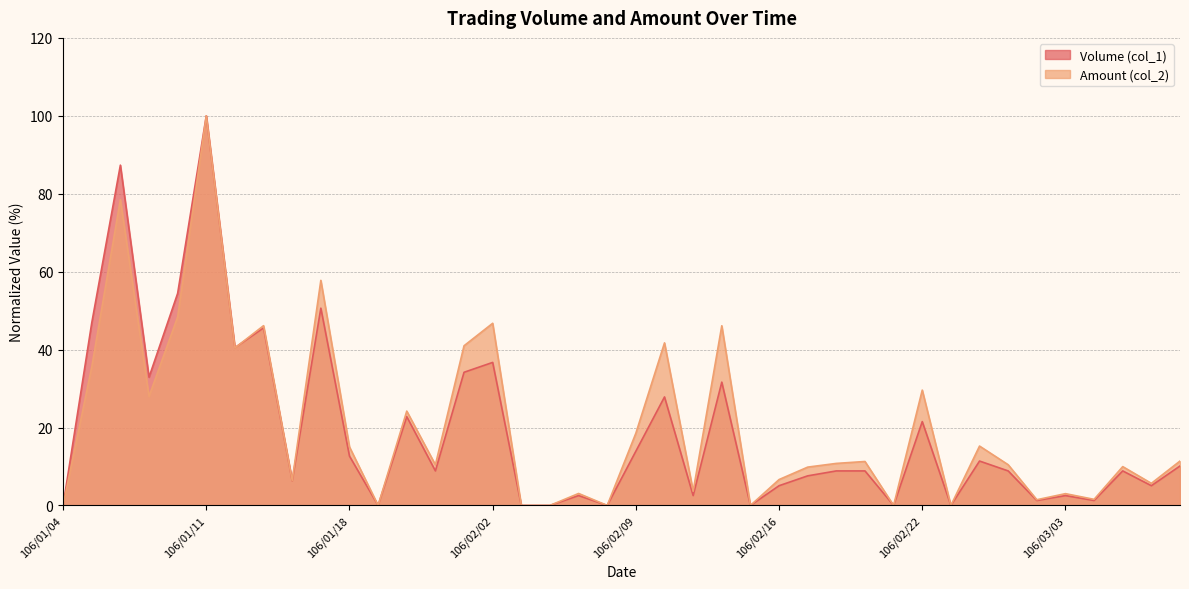

What is the difference between the maximum and minimum values in the Volume (col_1) series?

100.0